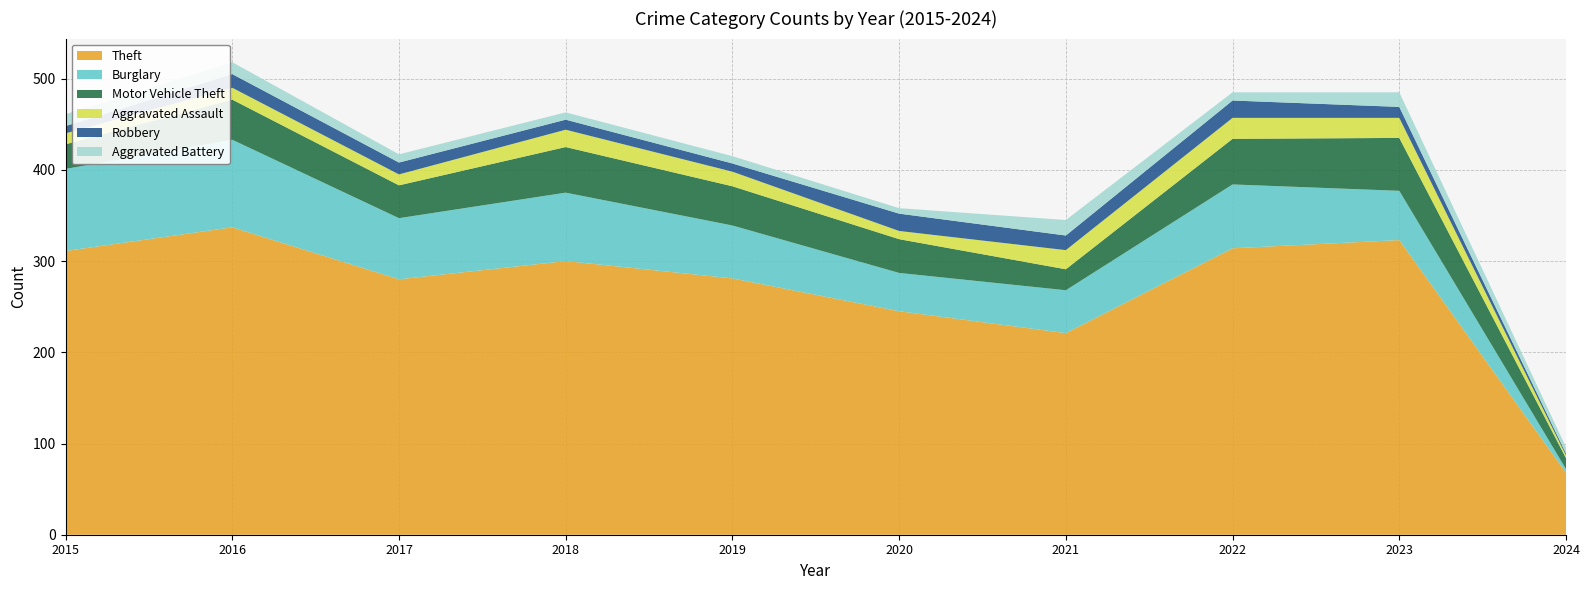

Reading left to right, extract all data points from this chart.

Theft: 2015=311	2016=337	2017=280	2018=300	2019=281	2020=245	2021=221	2022=314	2023=323	2024=68
Burglary: 2015=90	2016=96	2017=67	2018=75	2019=58	2020=42	2021=47	2022=70	2023=54	2024=4
Motor Vehicle Theft: 2015=27	2016=44	2017=36	2018=50	2019=43	2020=37	2021=23	2022=50	2023=58	2024=12
Aggravated Assault: 2015=12	2016=13	2017=12	2018=19	2019=16	2020=9	2021=21	2022=23	2023=22	2024=3
Robbery: 2015=8	2016=15	2017=13	2018=11	2019=9	2020=19	2021=16	2022=19	2023=12	2024=2
Aggravated Battery: 2015=13	2016=13	2017=9	2018=8	2019=8	2020=6	2021=17	2022=9	2023=16	2024=7